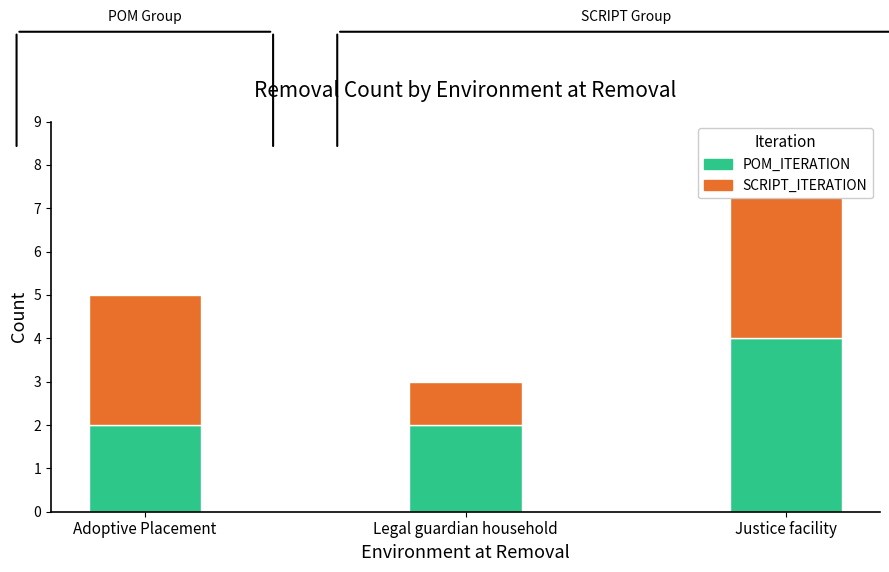

Rank the series by their maximum value, from highest to lowest.

POM_ITERATION, SCRIPT_ITERATION